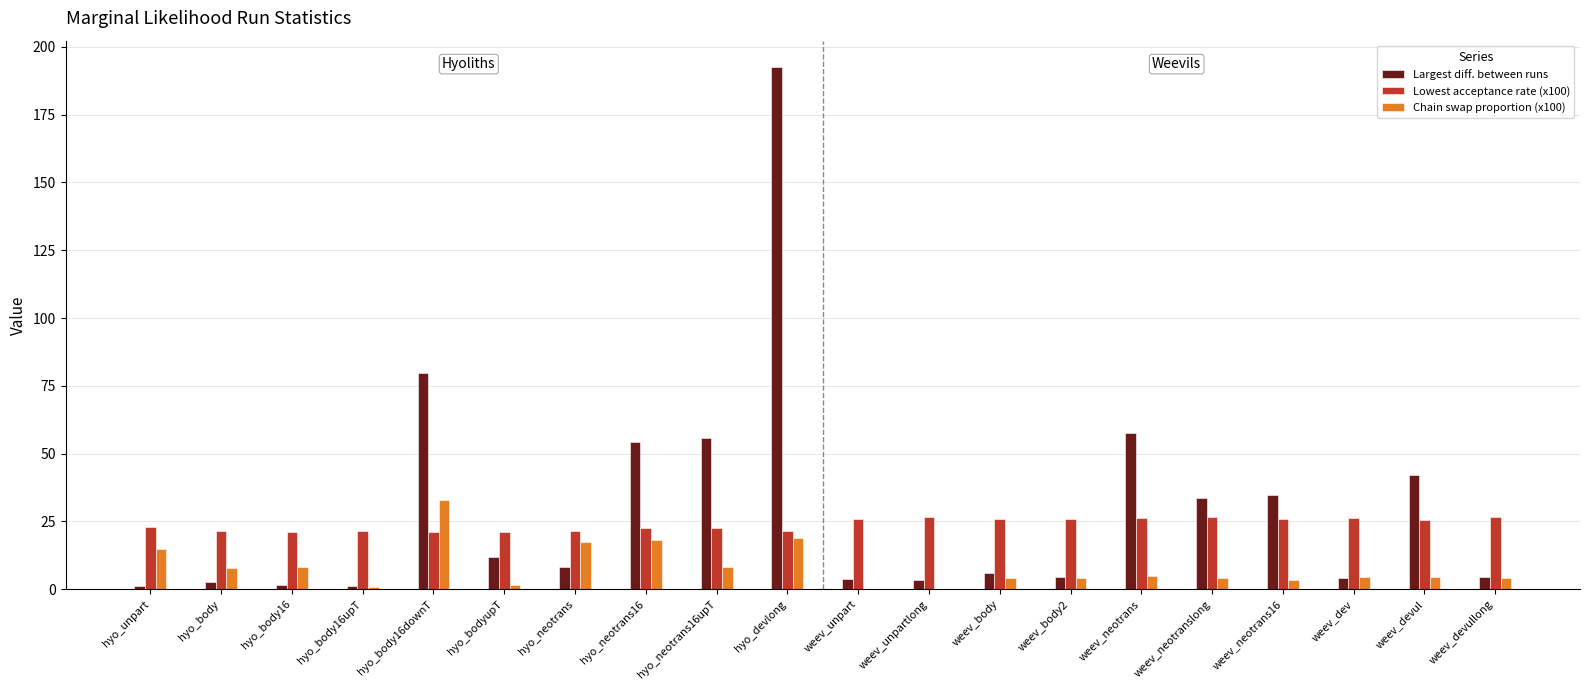

At which category is the sum across all series the highest?

hyo_devlong